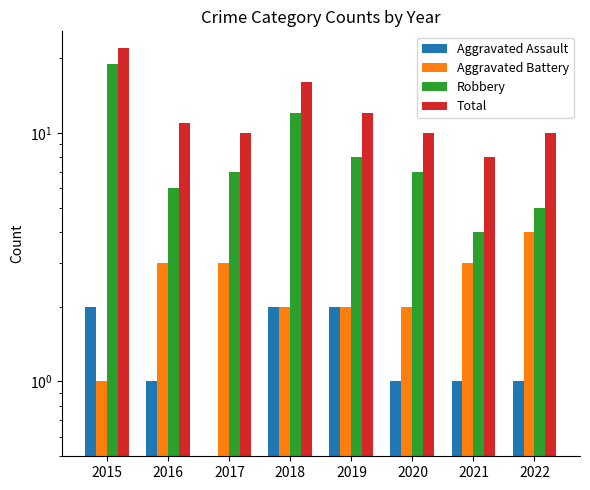

What is the difference between the second highest and minimum values in the Robbery series?

8